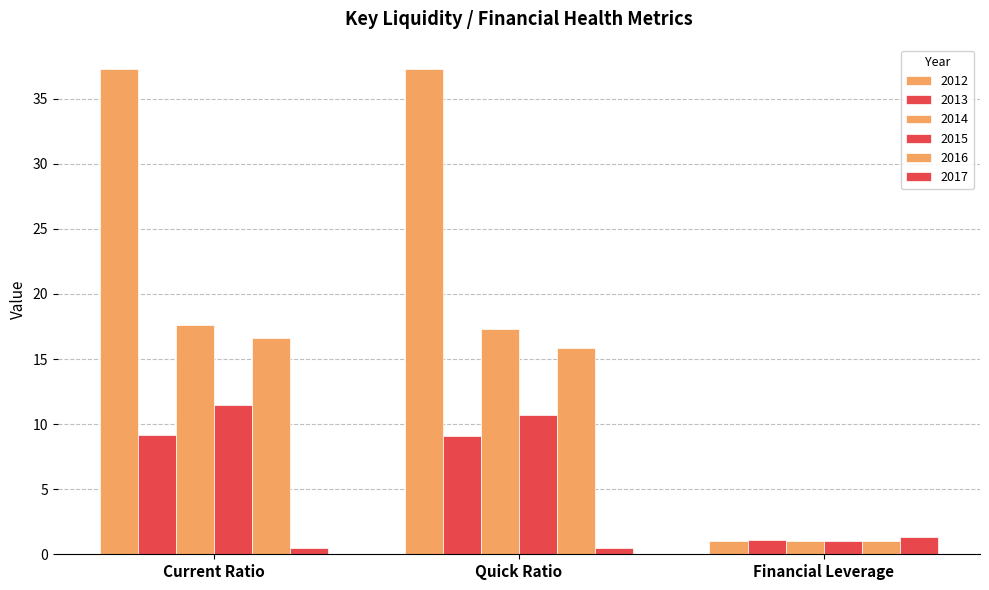

Does the chart contain stacked bars?

No